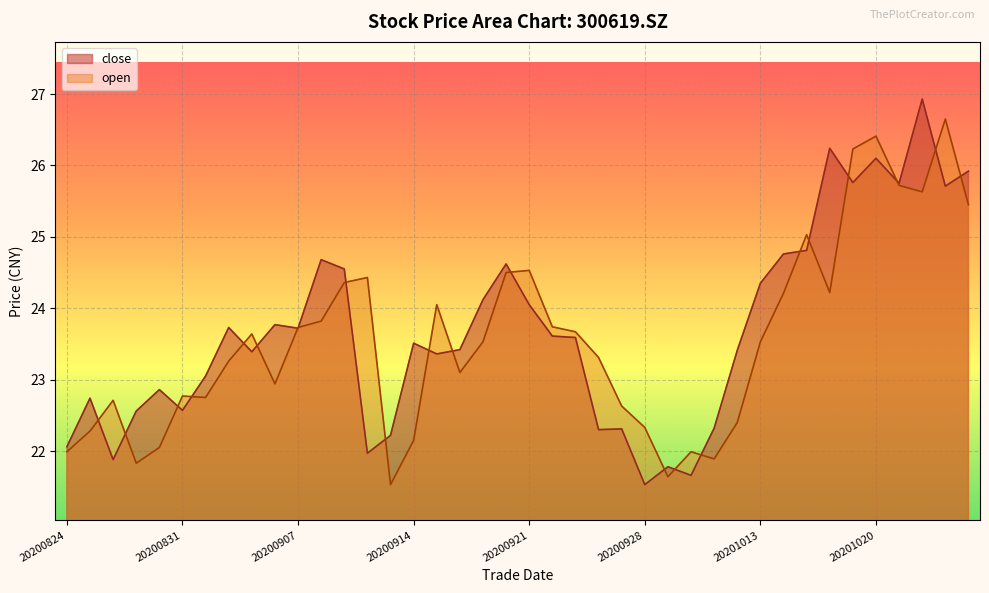

Does the chart display data point markers on the line(s)?

No